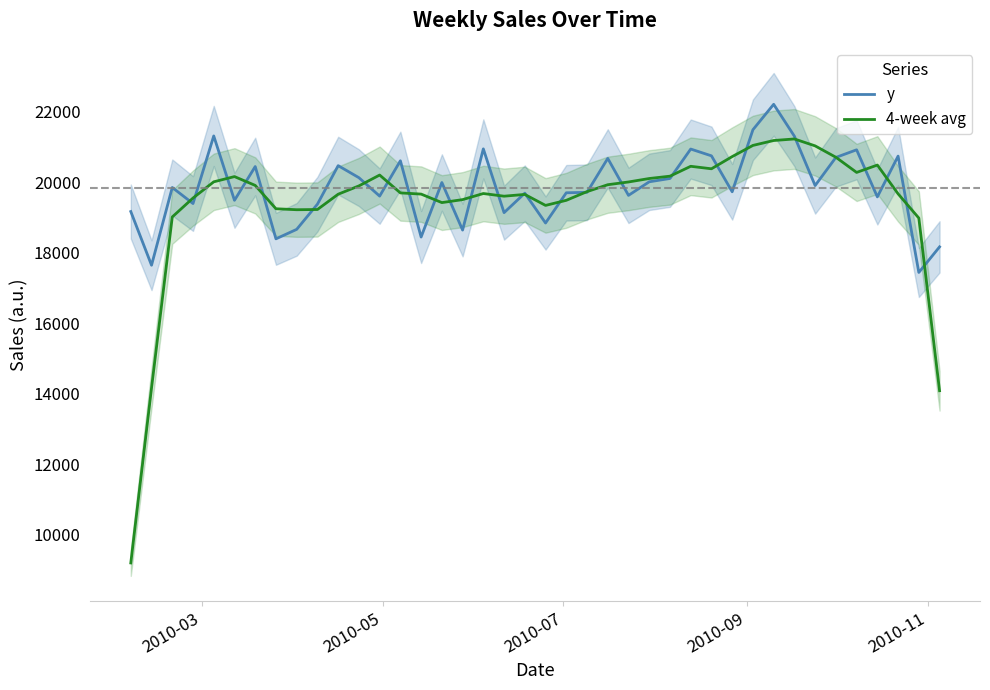

What is the maximum value for 4-week avg?

21228.1